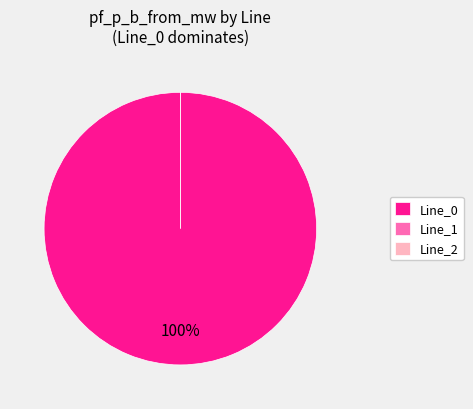

Which category has the smallest portion of the pie?

Line_2